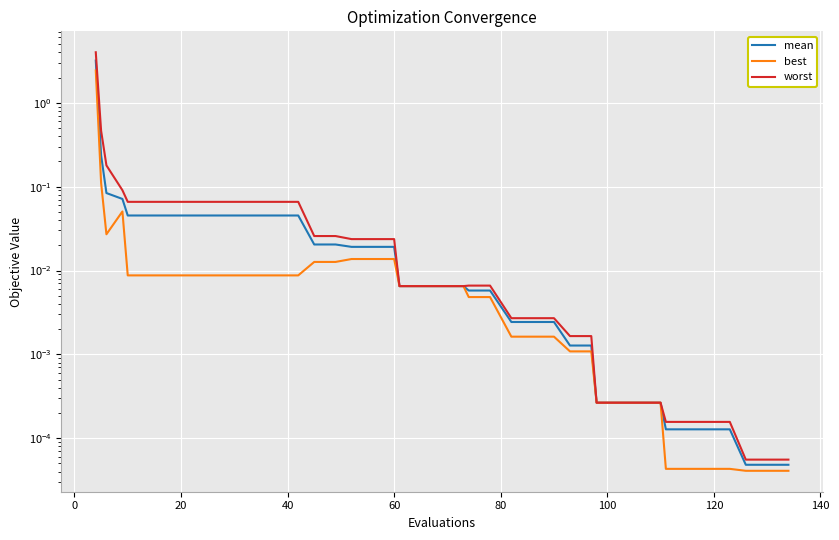

The mean series shows 0.0 at 31. True or false?

False